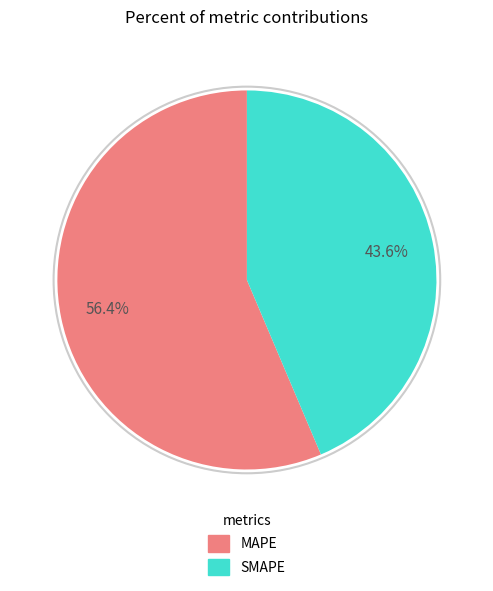

What percentage is the SMAPE slice, to the nearest percent?

44%